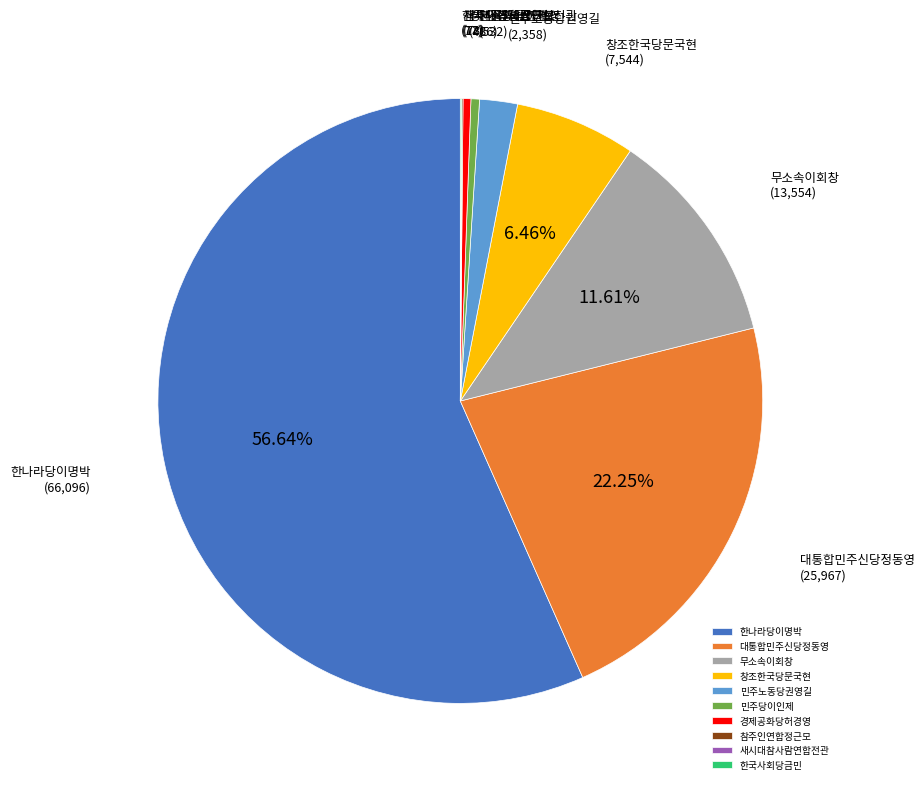

Which slice is the largest?

한나라당이명박